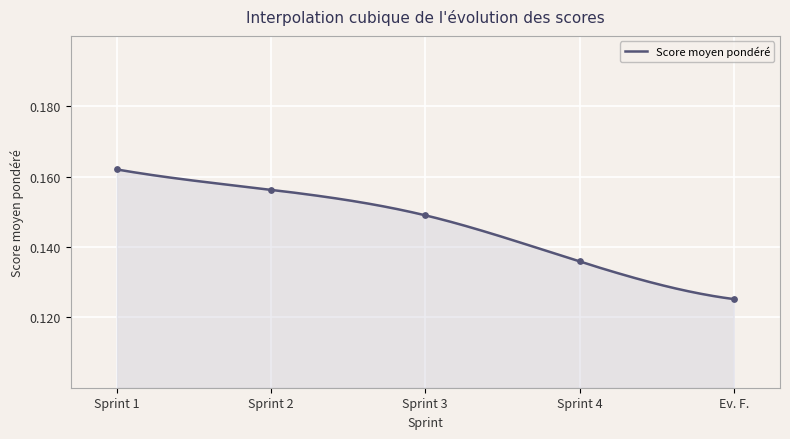

Between Sprint 3 and Sprint 2, which is larger?

Sprint 2